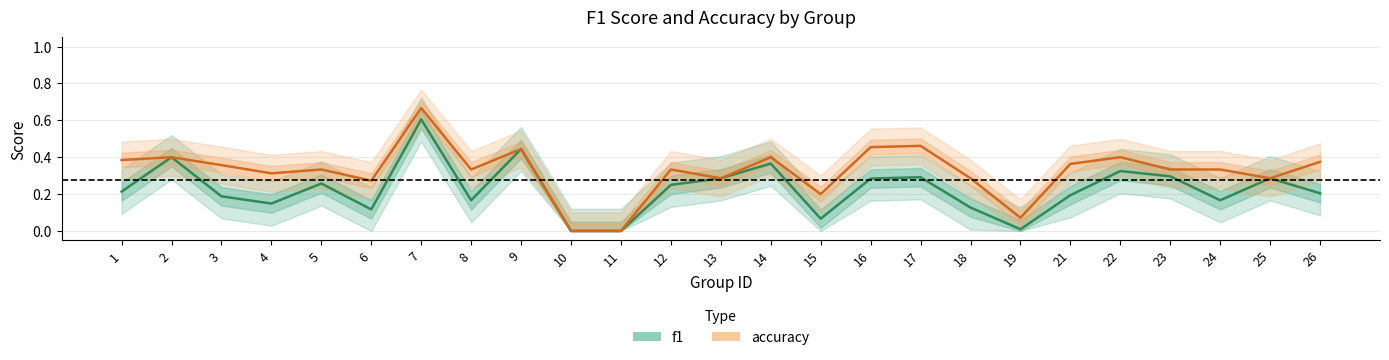

True or false: f1 has a value of 0.1 at 23.

False